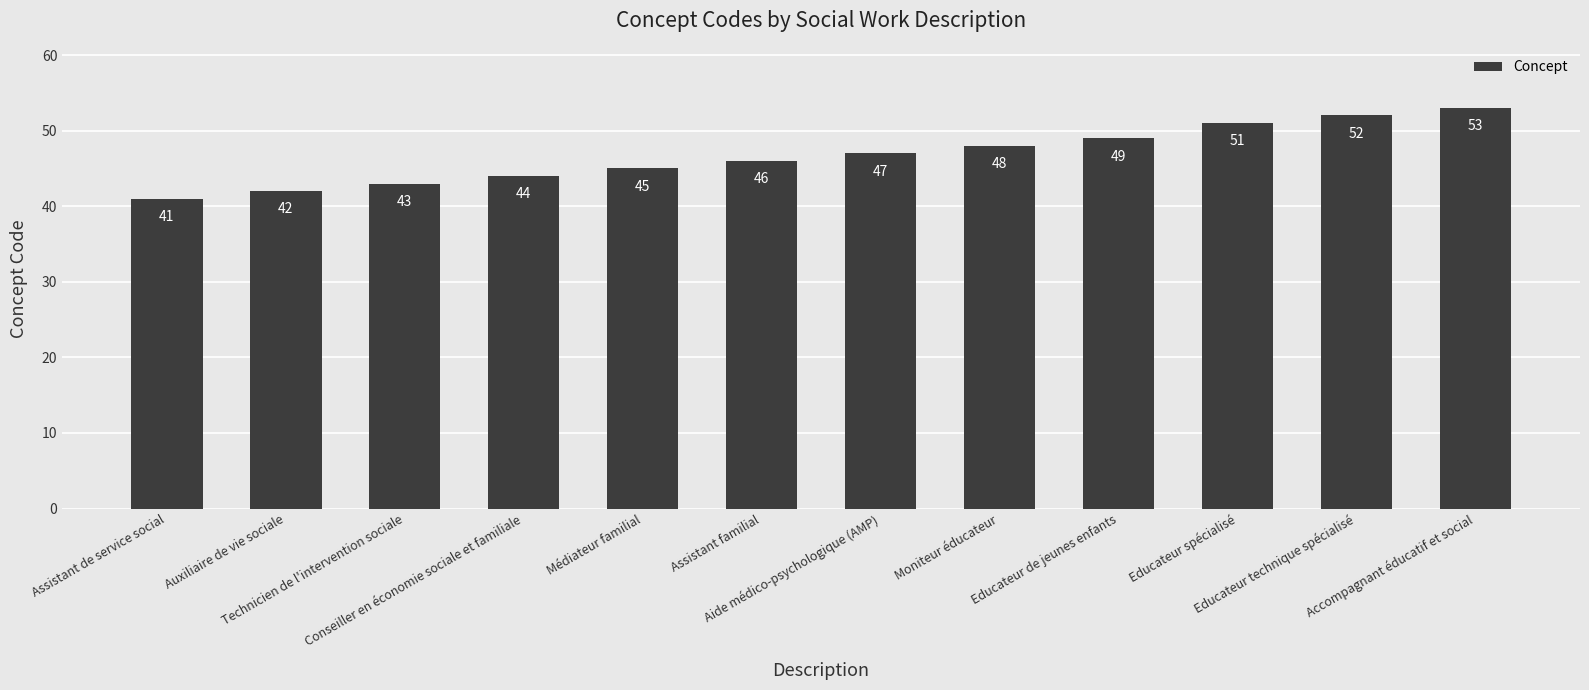

The chart shows a value of 19 at Aide médico-psychologique (AMP). True or false?

False